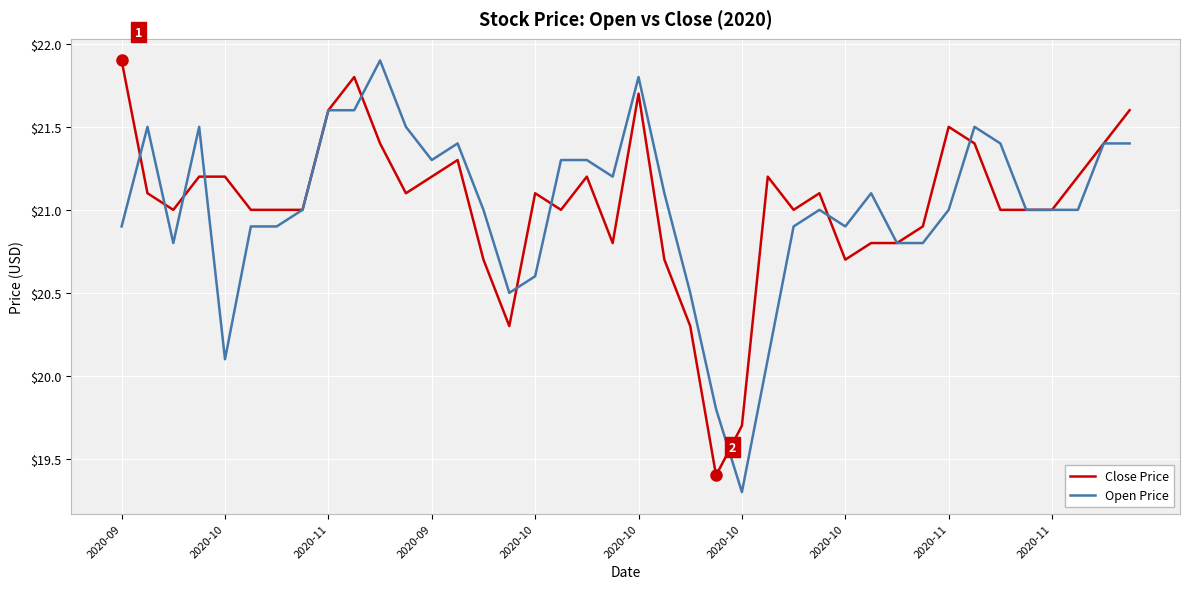

What is the maximum value shown in the chart?

21.9